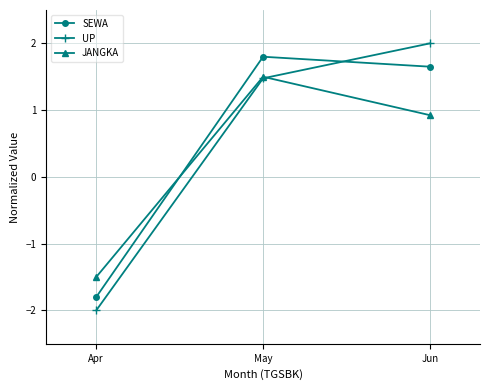

What is the sum of all SEWA values?

1.7